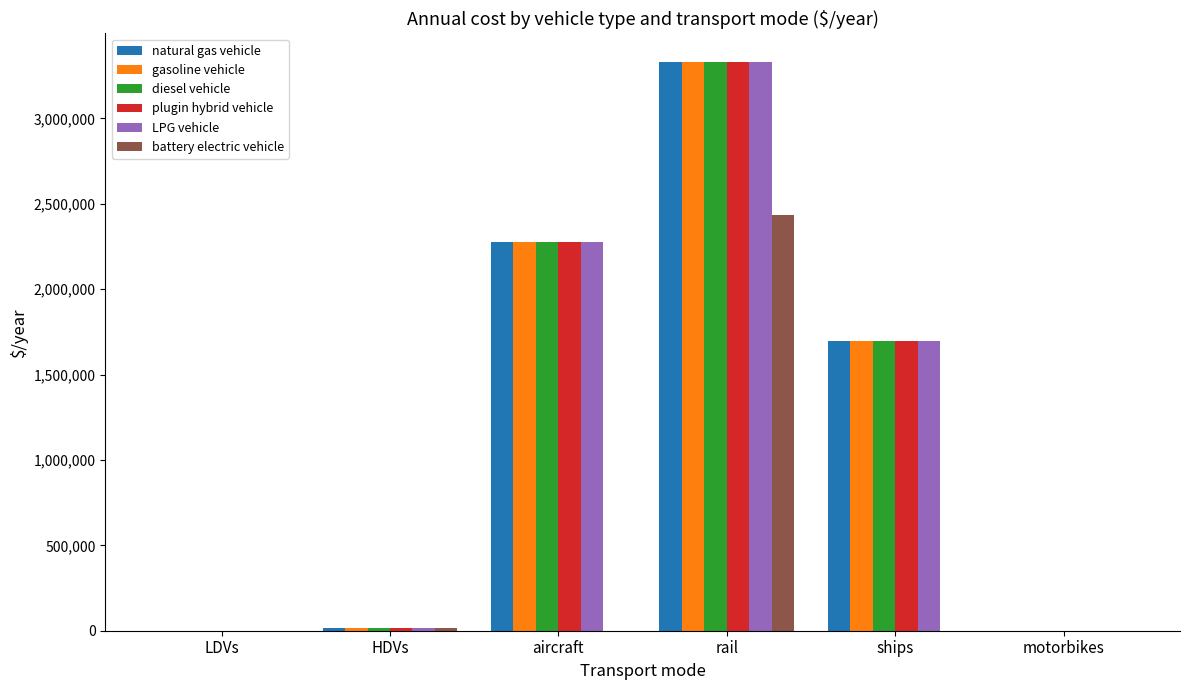

Which series changed the most between LDVs and rail?

plugin hybrid vehicle